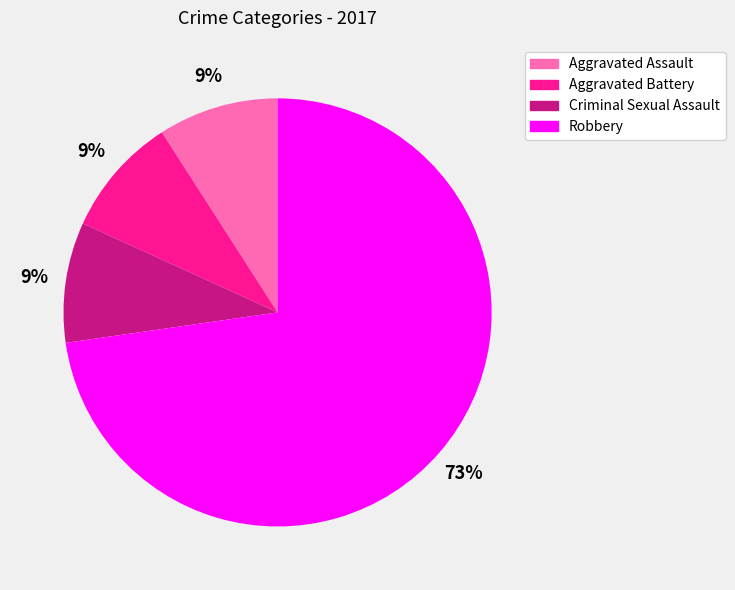

What is the largest slice in the pie chart?

Robbery